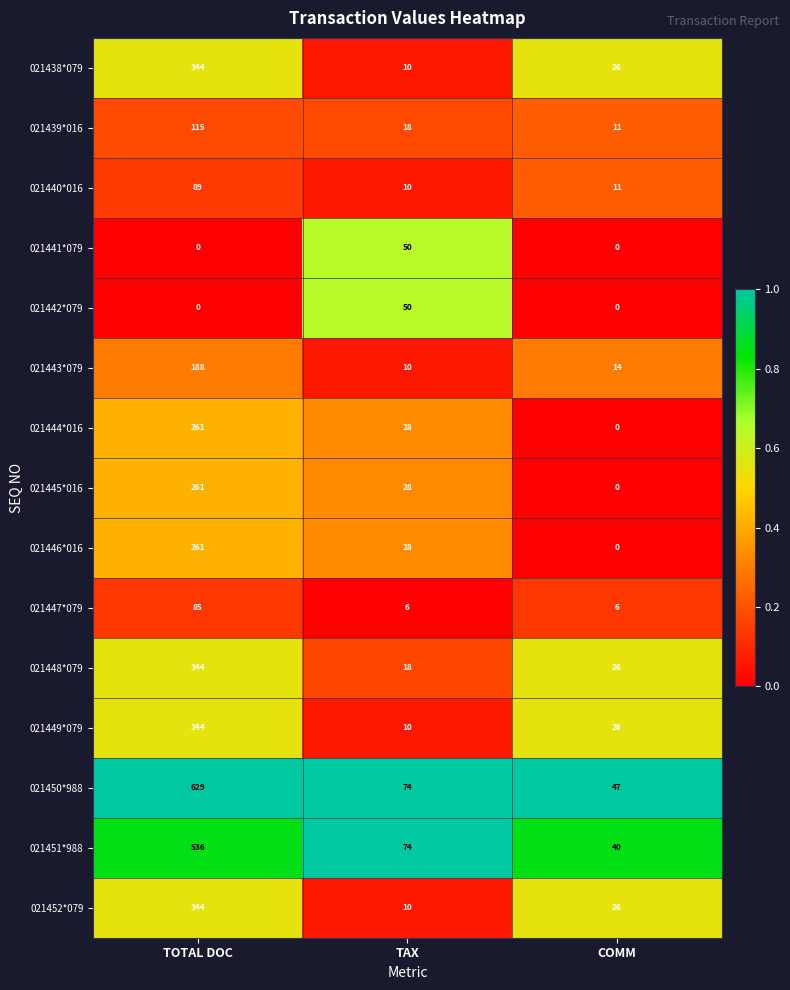

Which series has the largest range (max minus min)?

021450*988